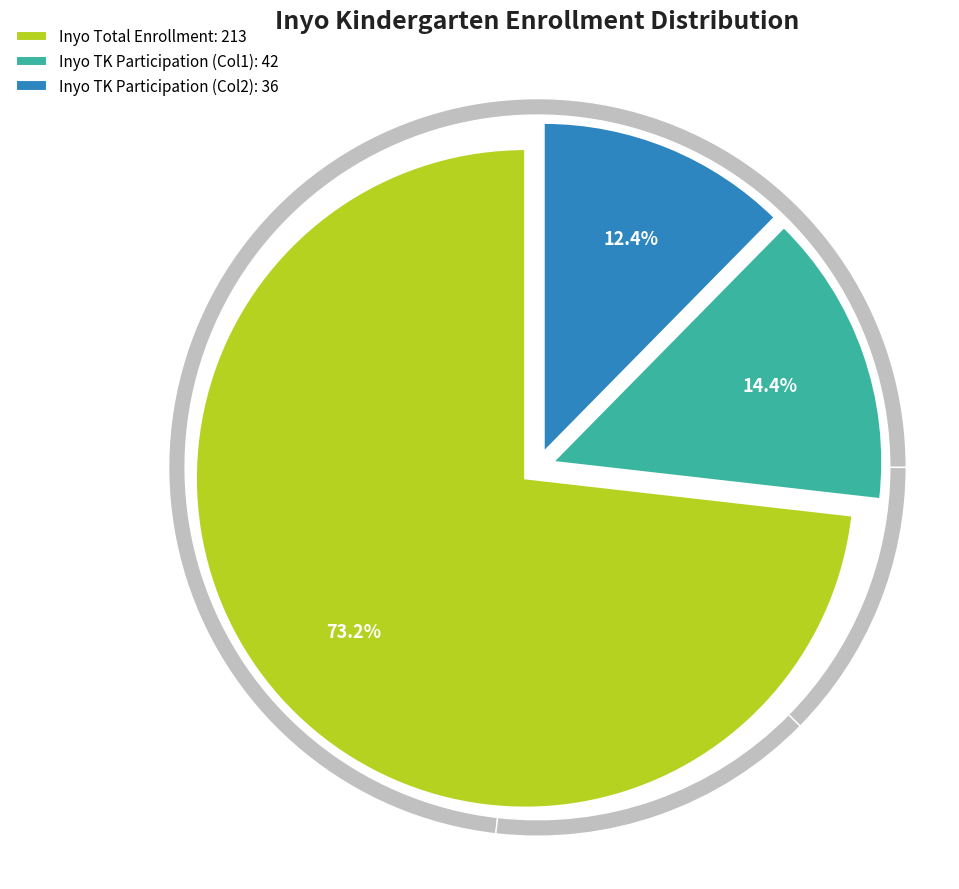

To the nearest percent, what portion does Inyo represent?

100%